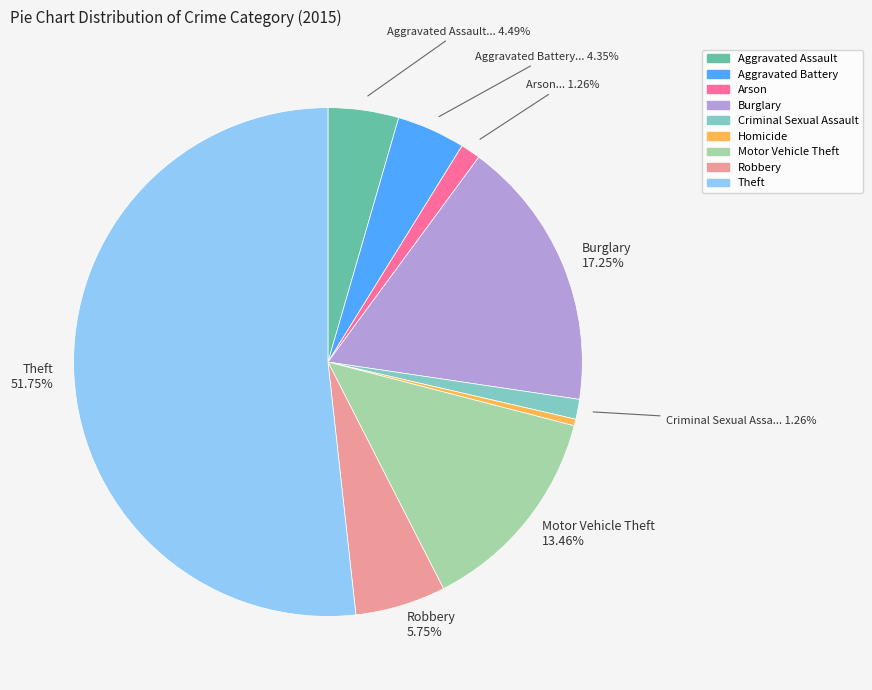

Count the number of slices in the pie.

9